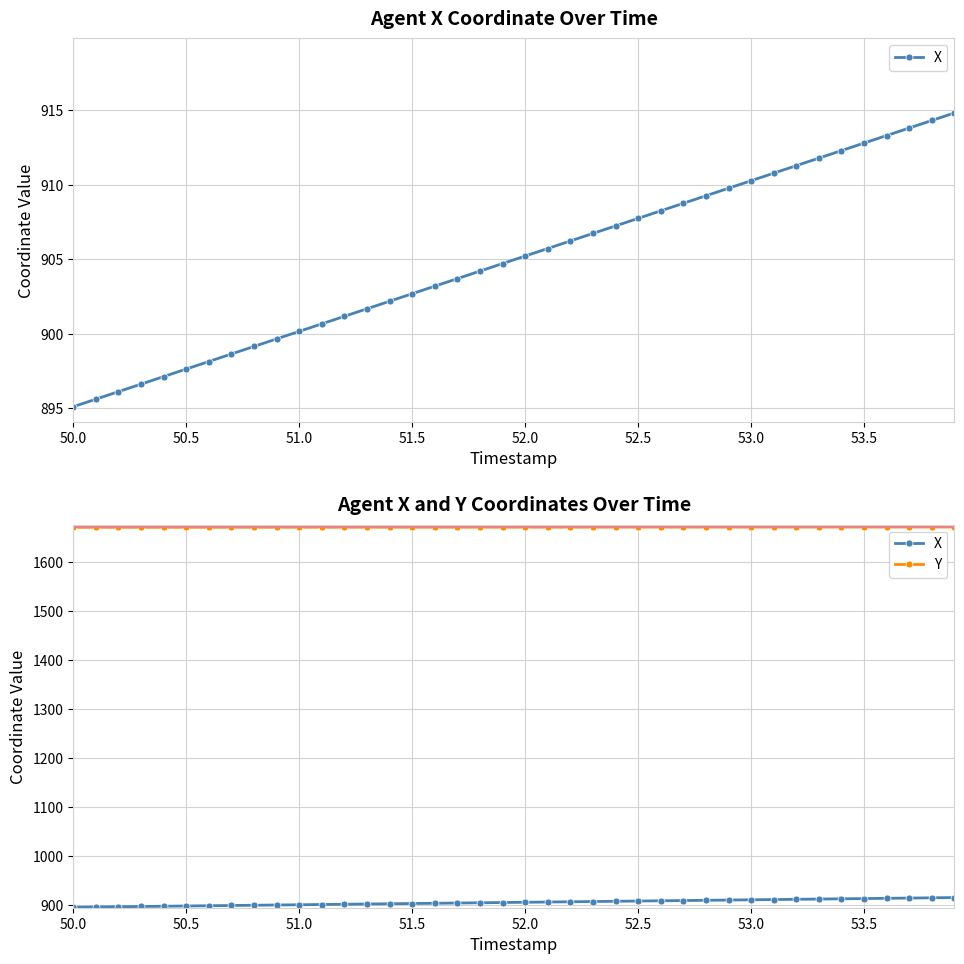

List the series in order of their overall mean, highest first.

Y, X